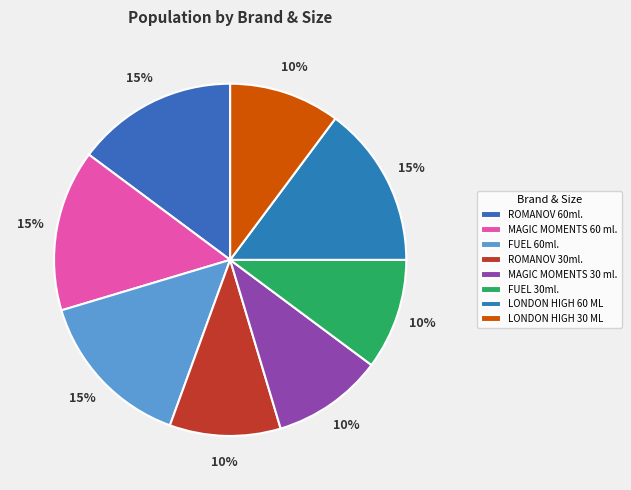

Rank the categories by value from highest to lowest.

ROMANOV 60ml., MAGIC MOMENTS 60 ml., FUEL 60ml., LONDON HIGH 60 ML, ROMANOV 30ml., MAGIC MOMENTS 30 ml., FUEL 30ml., LONDON HIGH 30 ML